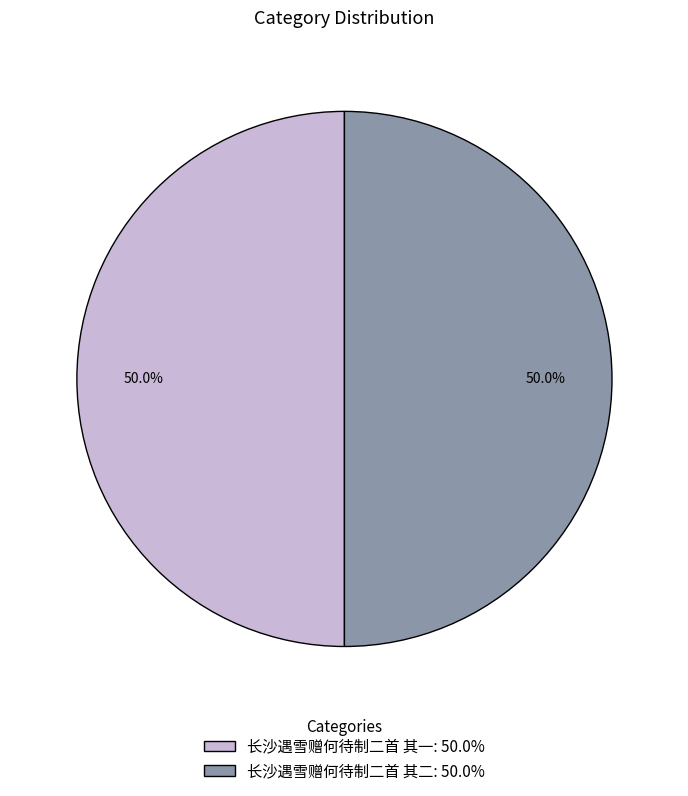

To the nearest percent, what portion does 长沙遇雪赠何待制二首 其一 represent?

50%